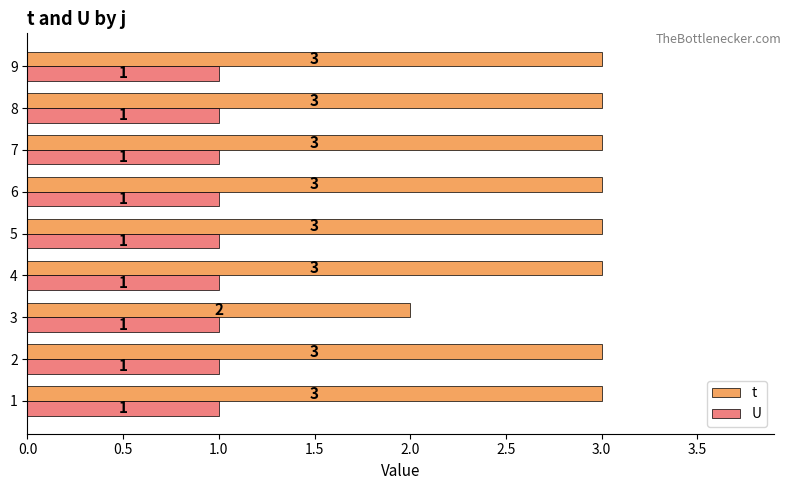

List the series in order of their overall mean, lowest first.

U, t